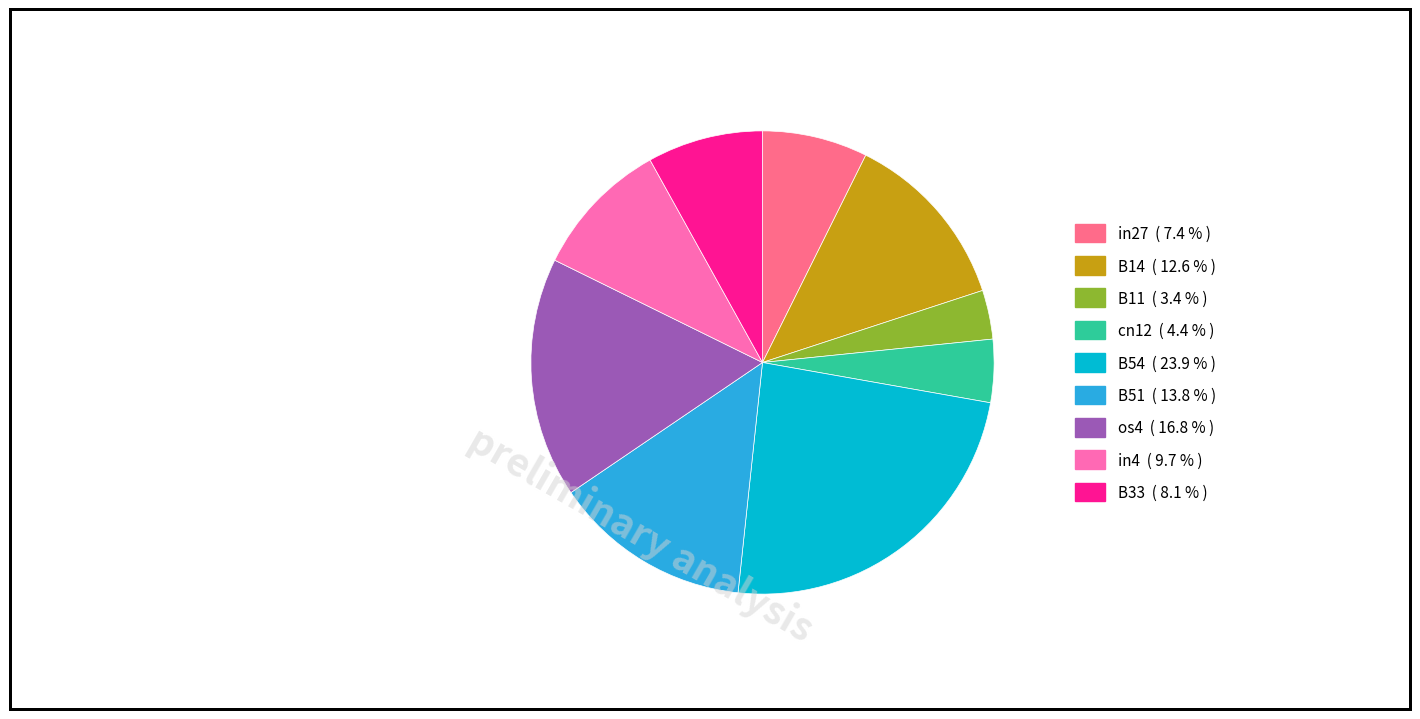

Between os4 and B54, which is larger?

B54